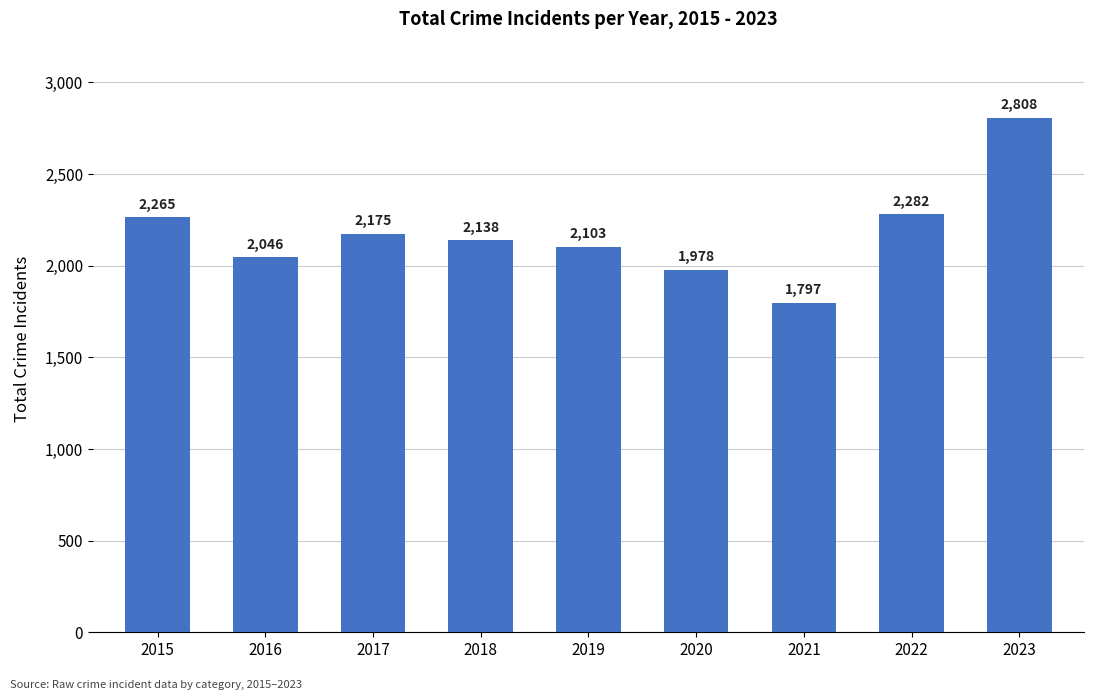

True or false: the data shows 3533 at 2020.

False